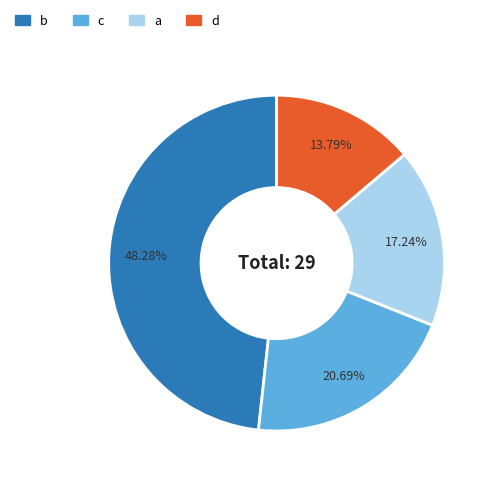

To the nearest percent, what percentage of the pie is b?

48%